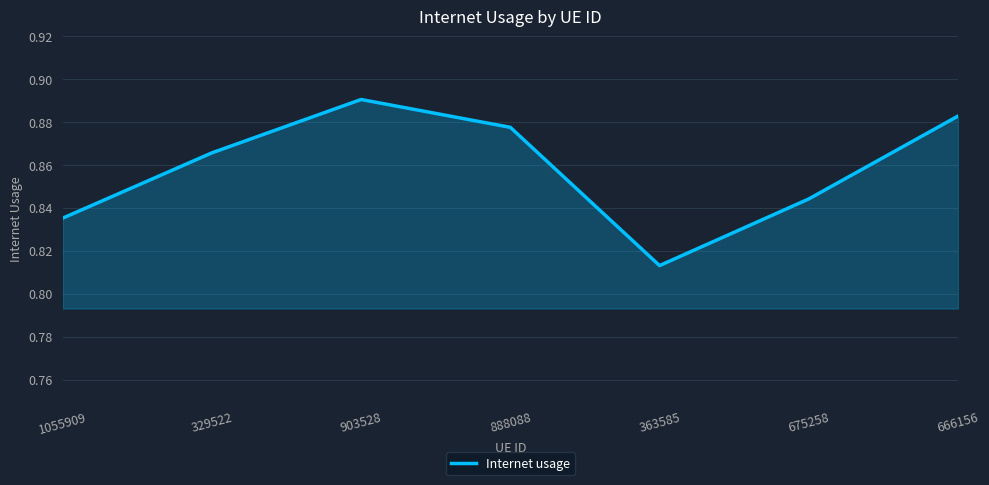

Between 1055909 and 329522, which is larger?

329522